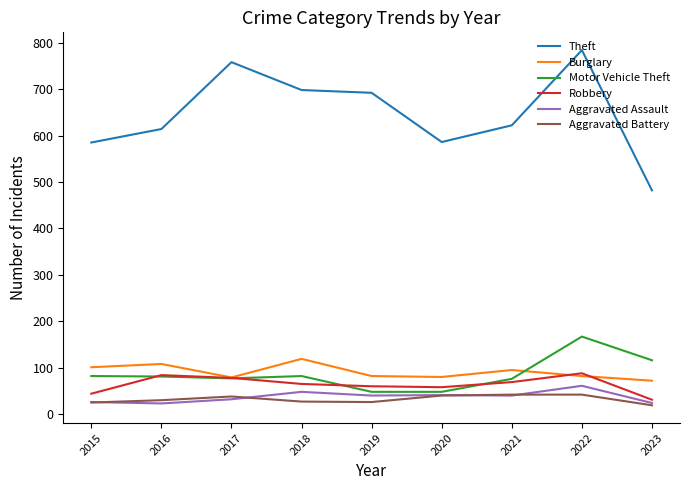

Does the chart have visible grid lines?

No